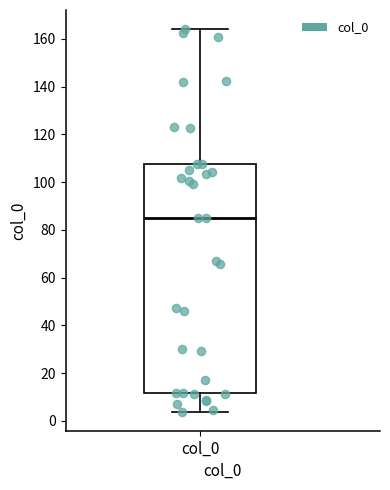

Read this box plot against the y-axis: the position of the median line, the range covered by the box, and the ends of both whiskers. The values are not printed on the chart, so give them approximately, as read against the axis.

median 86, box 12 to 108, whiskers 4 to 164